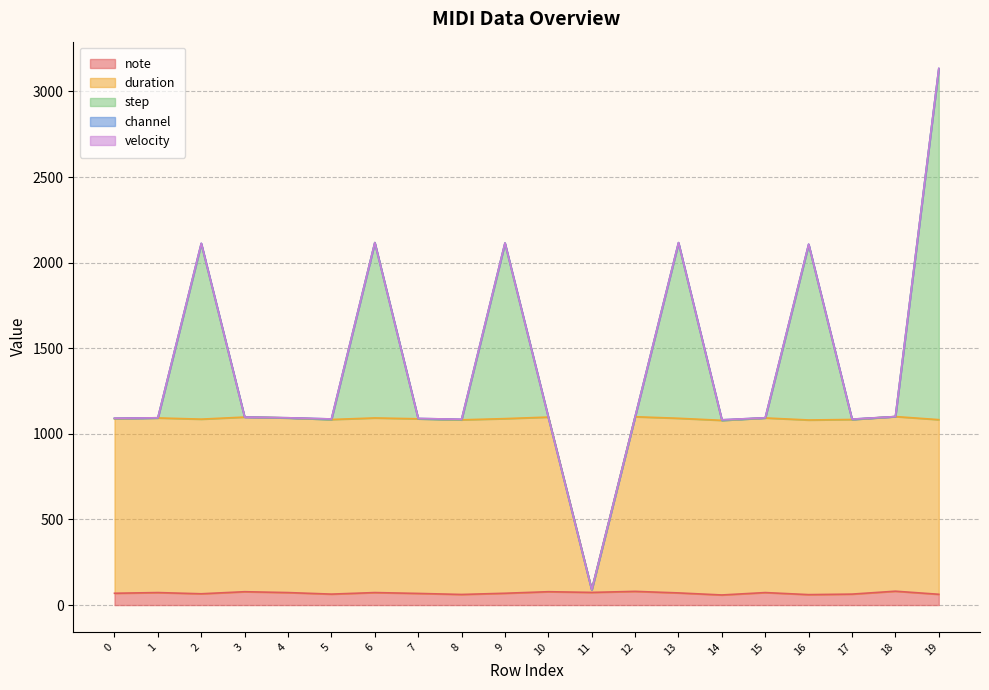

The step series shows -1274 at 12. True or false?

False